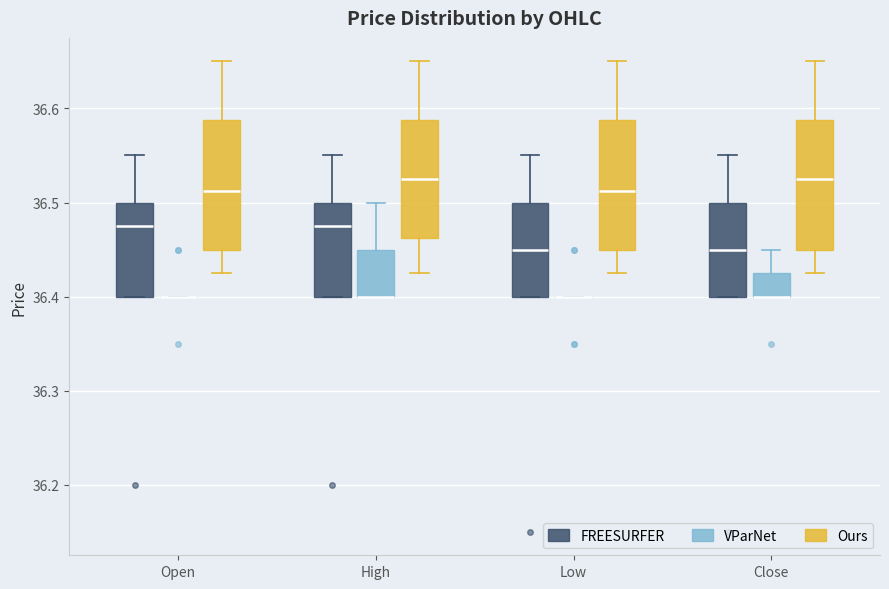

Reading left to right, read every box against the y-axis: the position of its median line, the range the box covers, and the ends of its whiskers. The values are not printed on the chart, so give them approximately, as read against the axis.

Open (FREESURFER): median 36.48, box 36.40 to 36.50, whiskers 36.40 to 36.55
Open (VParNet): box collapsed to a line at 36.40, whiskers 36.40 to 36.40
Open (Ours): median 36.51, box 36.45 to 36.59, whiskers 36.43 to 36.65
High (FREESURFER): median 36.48, box 36.40 to 36.50, whiskers 36.40 to 36.55
High (VParNet): median 36.40 (drawn on the box's lower edge), box 36.40 to 36.45, whiskers 36.40 to 36.50
High (Ours): median 36.53, box 36.46 to 36.59, whiskers 36.43 to 36.65
Low (FREESURFER): median 36.45, box 36.40 to 36.50, whiskers 36.40 to 36.55
Low (VParNet): box collapsed to a line at 36.40, whiskers 36.40 to 36.40
Low (Ours): median 36.51, box 36.45 to 36.59, whiskers 36.43 to 36.65
Close (FREESURFER): median 36.45, box 36.40 to 36.50, whiskers 36.40 to 36.55
Close (VParNet): median 36.40 (drawn on the box's lower edge), box 36.40 to 36.43, whiskers 36.40 to 36.45
Close (Ours): median 36.53, box 36.45 to 36.59, whiskers 36.43 to 36.65